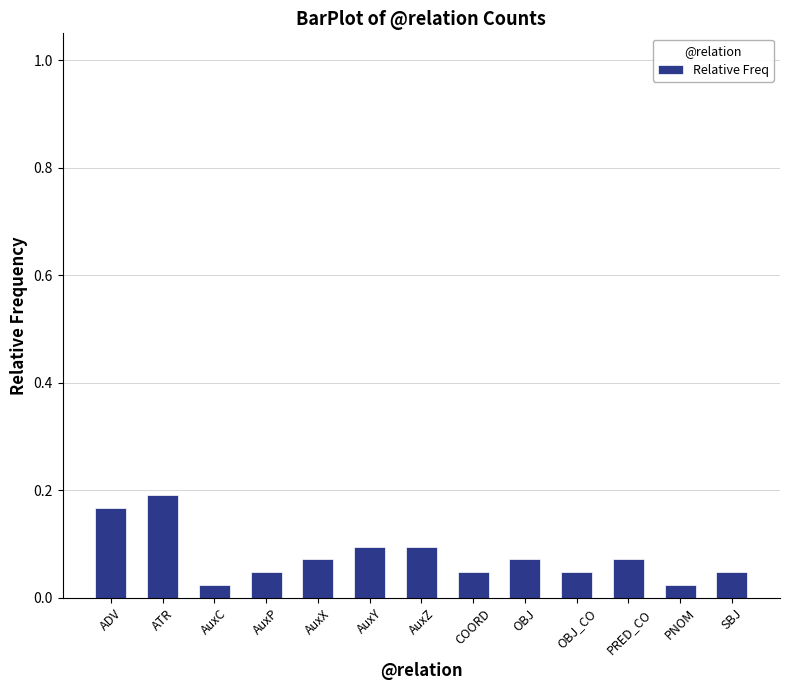

Which label corresponds to the largest value in the chart?

ATR